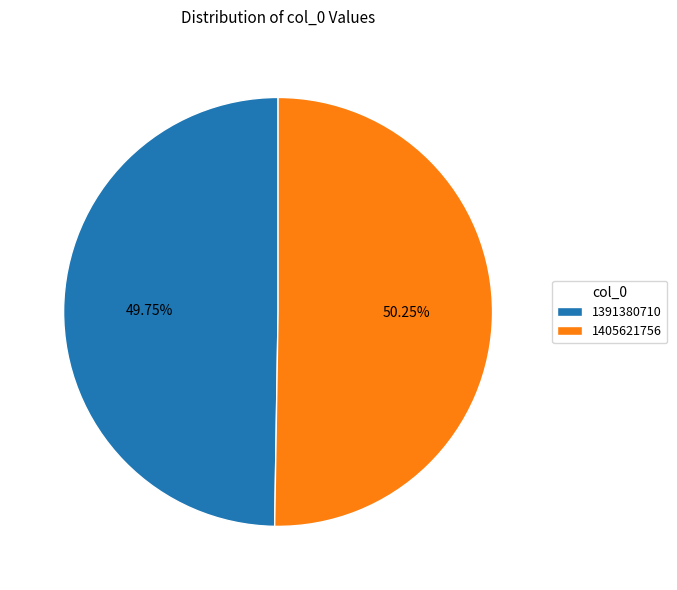

Which category accounts for the majority?

1405621756